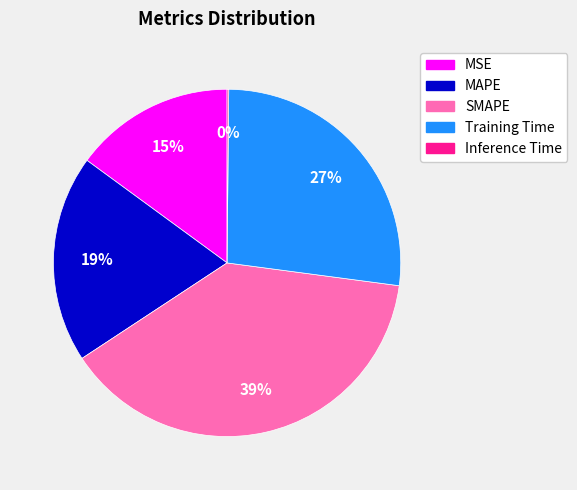

Is the sum of MAPE and SMAPE greater than half?

Yes